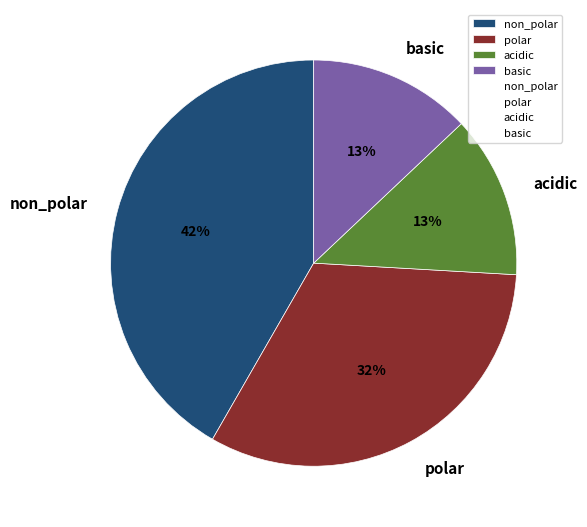

True or false: polar accounts for 32% of the total.

True